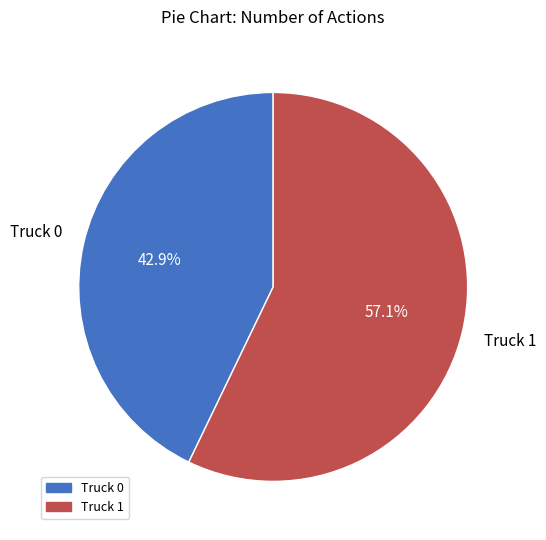

To the nearest percent, what is the average slice percentage?

50%